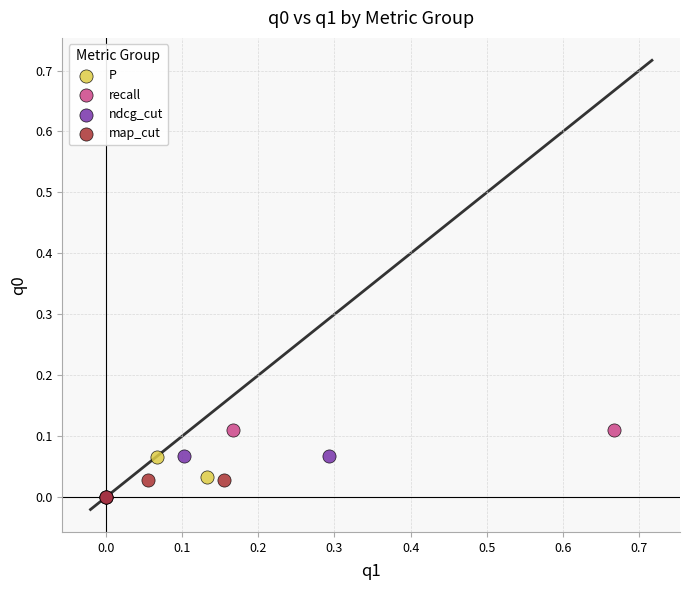

Which series reaches the maximum Y coordinate?

recall